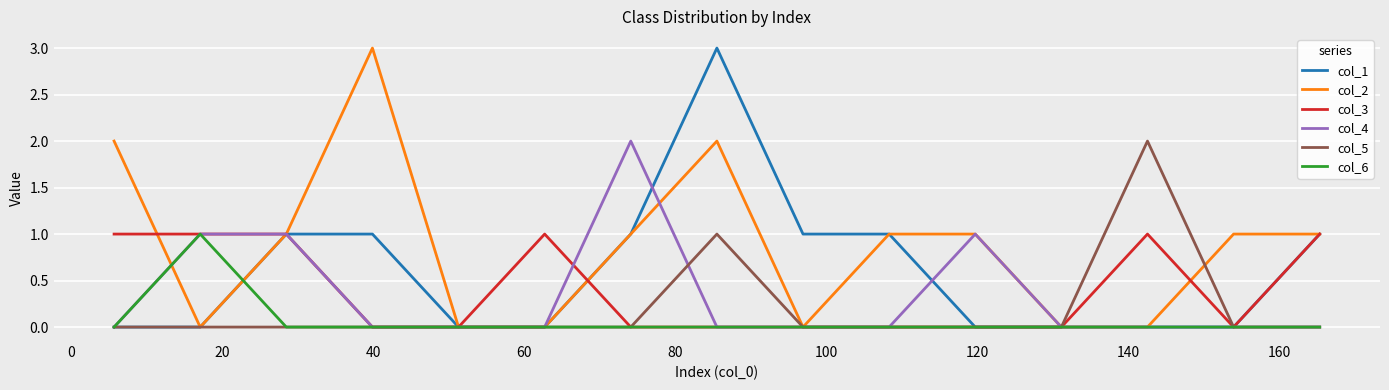

Which series has the largest total across all categories?

col_2